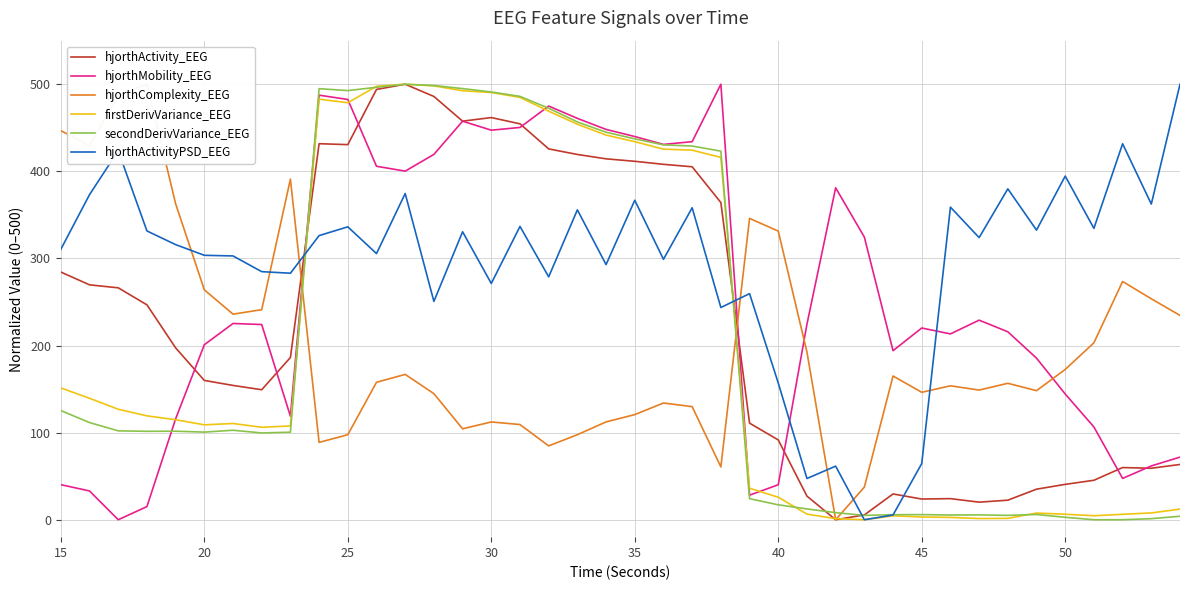

Is it true that firstDerivVariance_EEG equals 292.4 at 30?

False